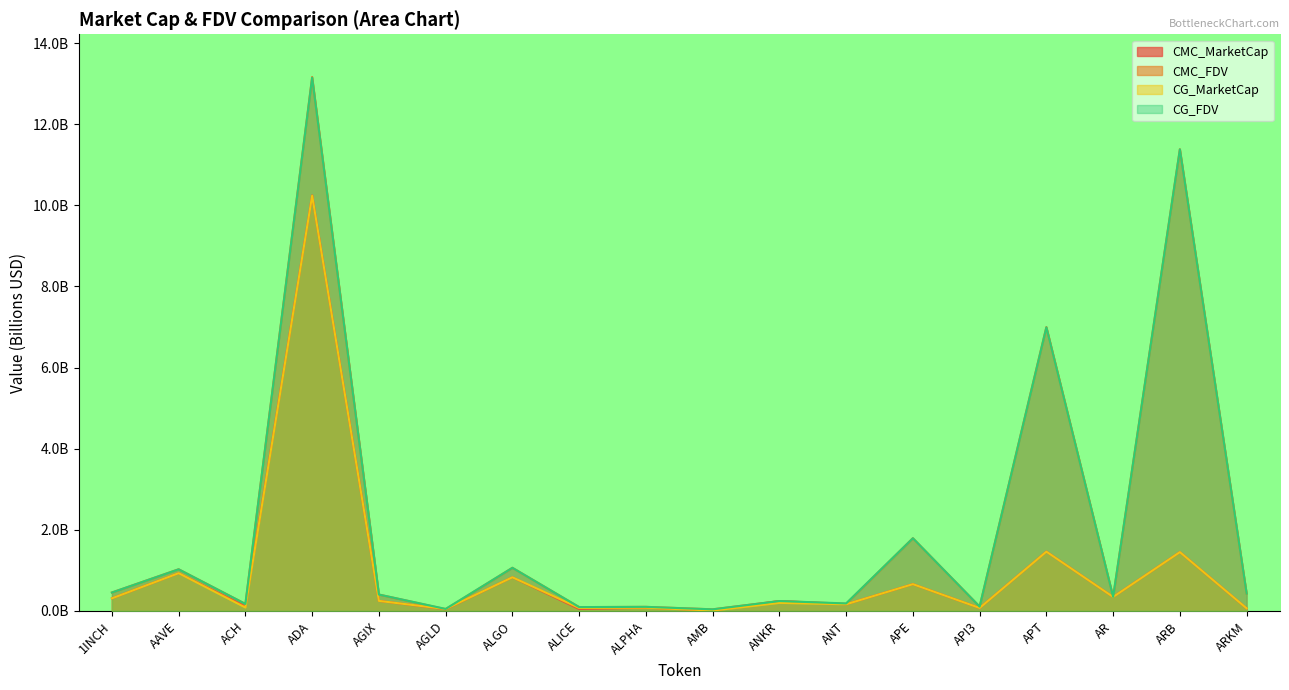

Which category has the highest value in the CMC_MarketCap series?

ADA